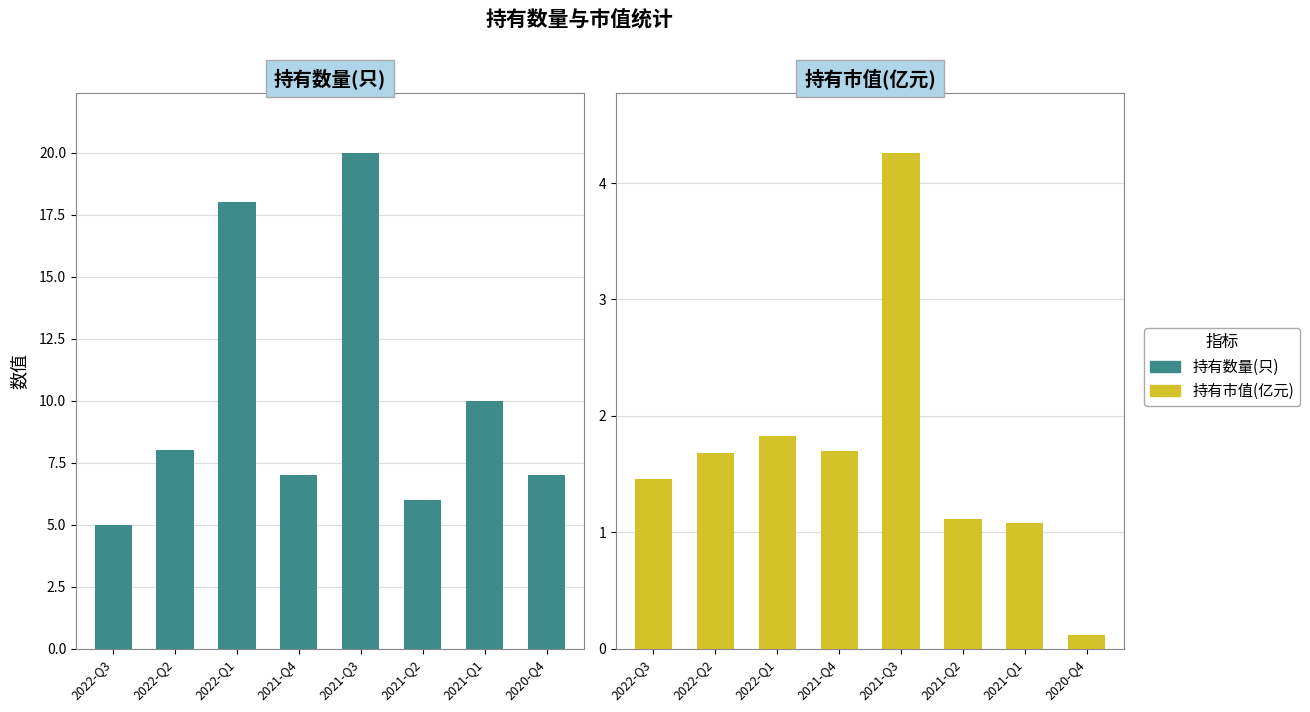

What is the difference between the highest and lowest values at 2022-Q1?

16.2